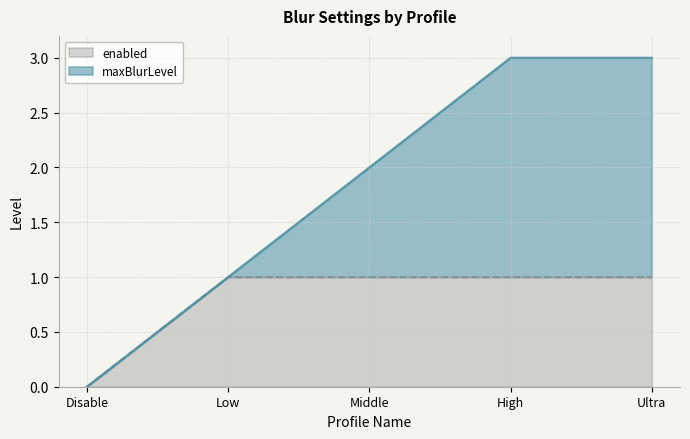

Count the values in the range 1 to 2.

4